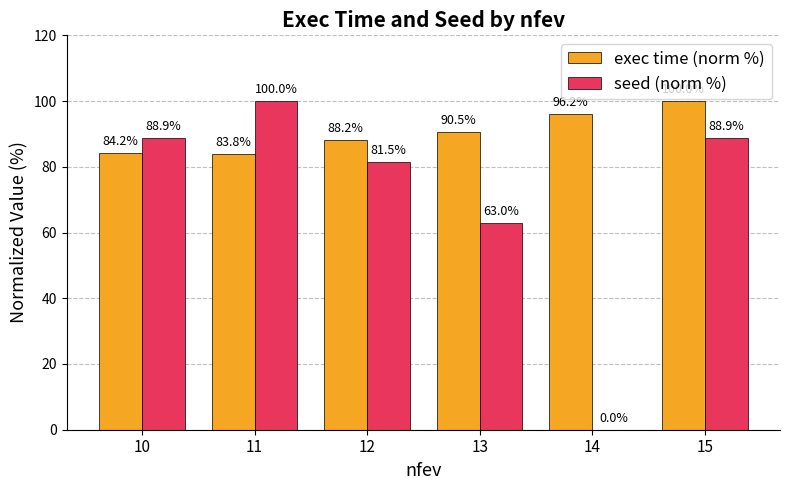

Which series has the largest total across all categories?

exec time (norm %)